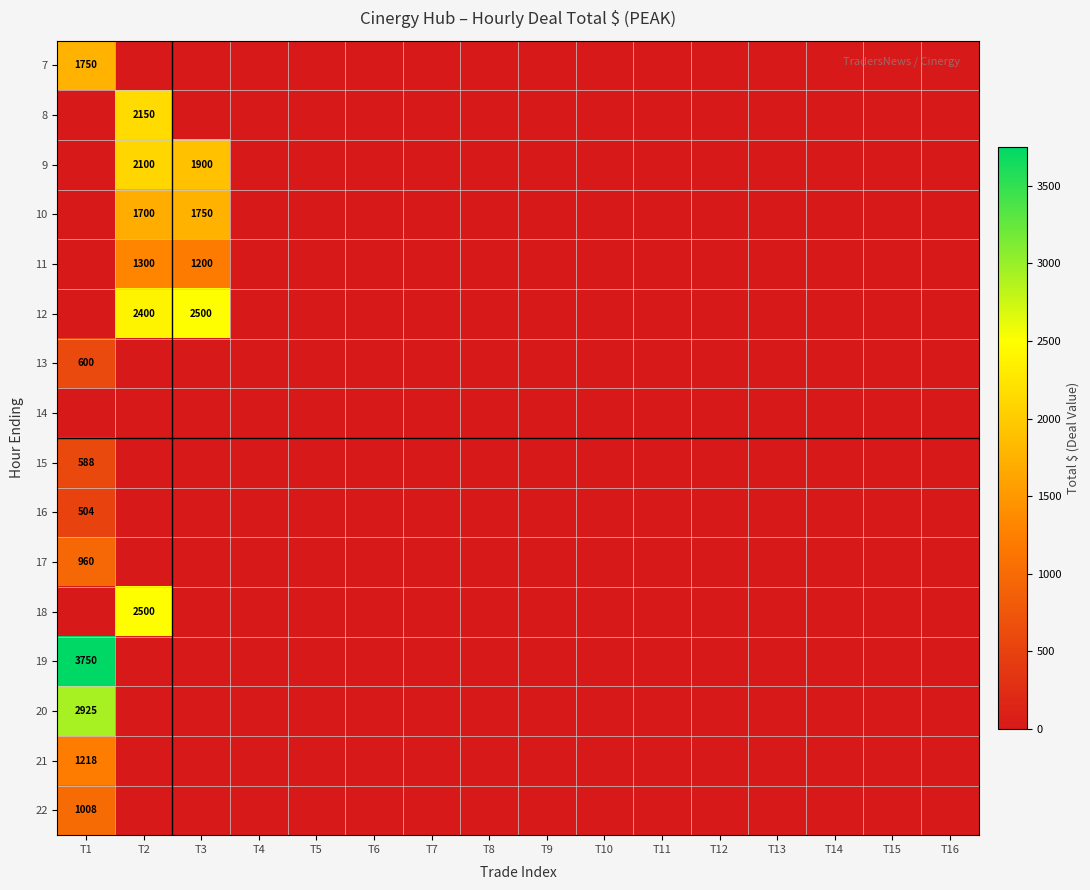

The value of 21 at T1 is 1218. True or false?

True